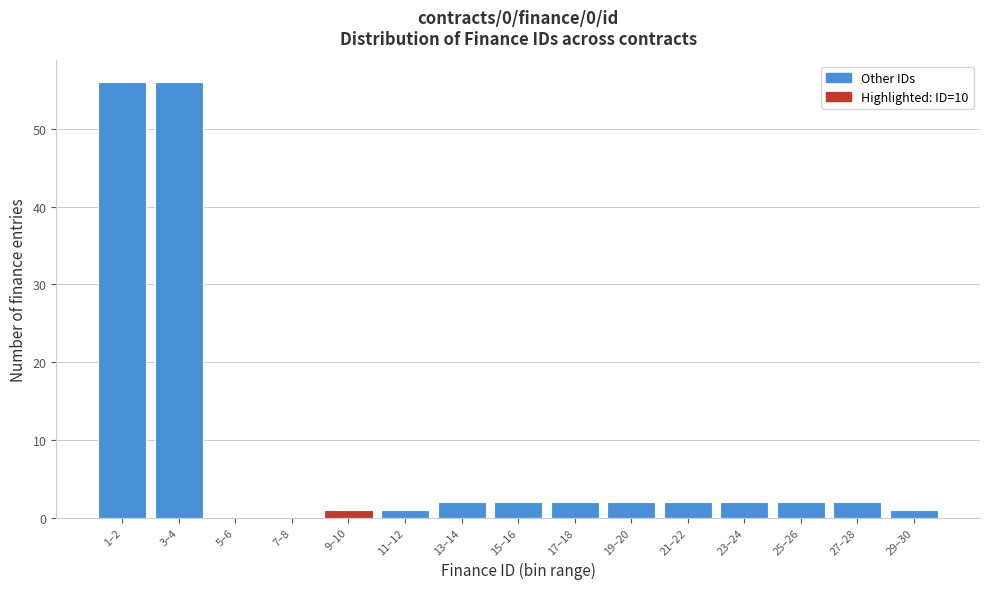

Reading left to right, list all the values displayed in this chart.

1–2=56	3–4=56	5–6=0	7–8=0	9–10=1	11–12=1	13–14=2	15–16=2	17–18=2	19–20=2	21–22=2	23–24=2	25–26=2	27–28=2	29–30=1